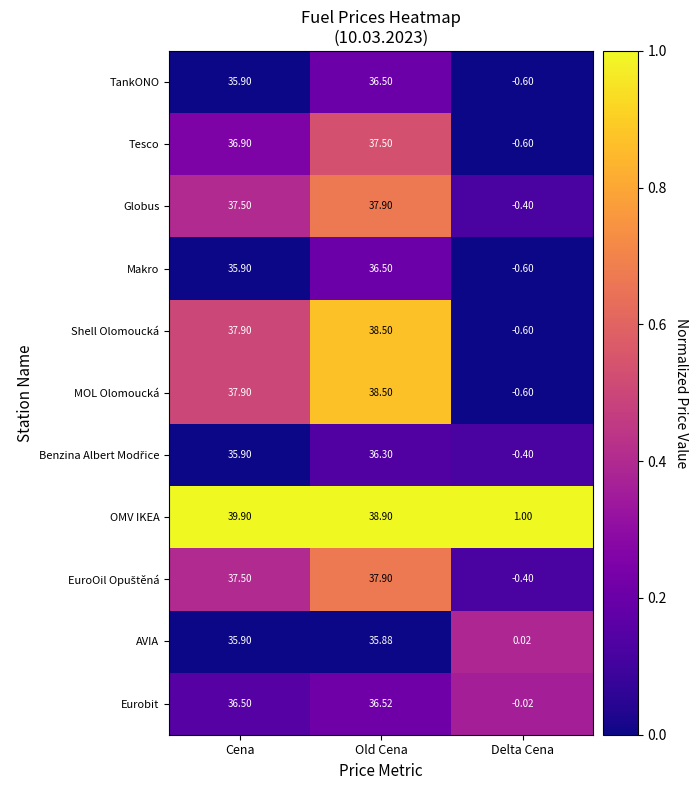

How many data points does each series have?

3